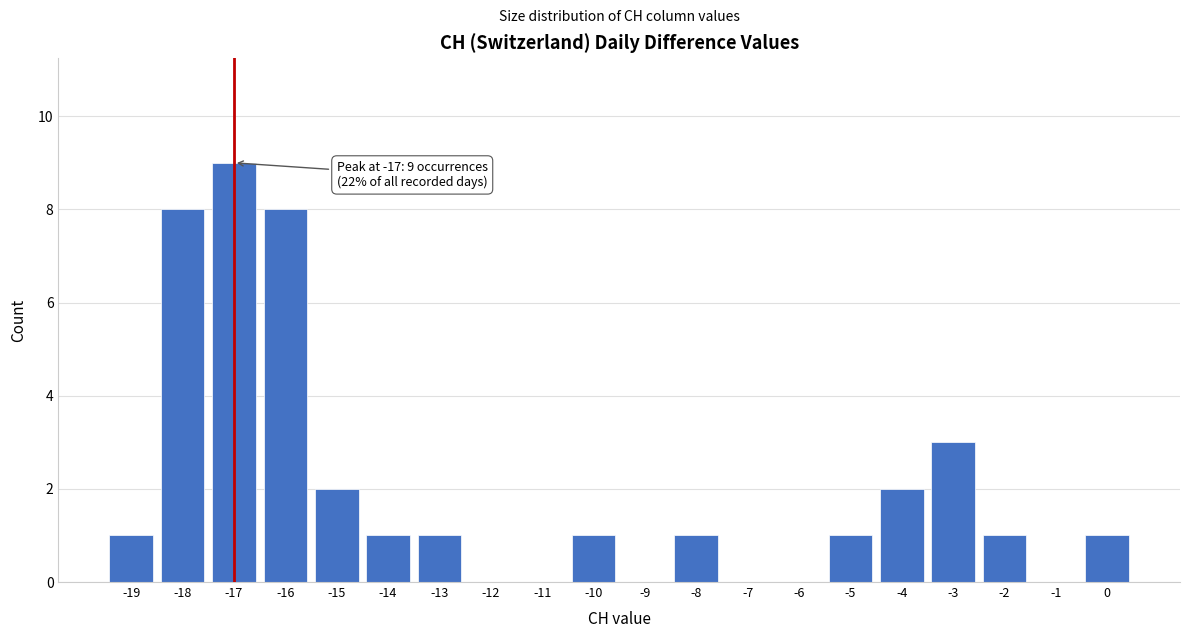

Reading right to left, extract all data points from this chart.

0=1	-1=0	-2=1	-3=3	-4=2	-5=1	-6=0	-7=0	-8=1	-9=0	-10=1	-11=0	-12=0	-13=1	-14=1	-15=2	-16=8	-17=9	-18=8	-19=1